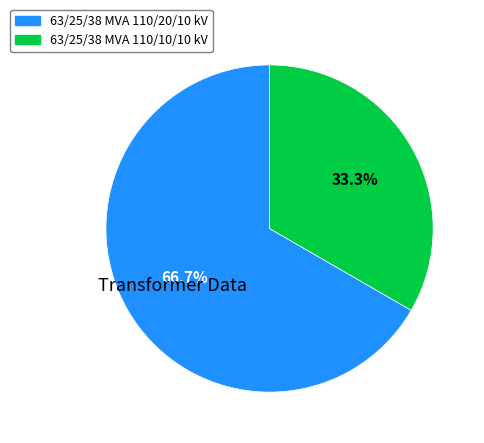

Is 63/25/38 MVA 110/10/10 kV the majority of the pie?

No